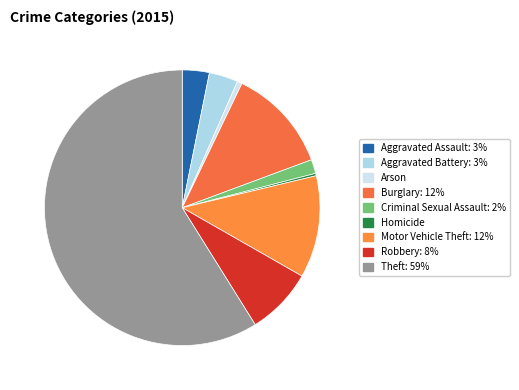

To the nearest percent, what is the average slice percentage?

11%